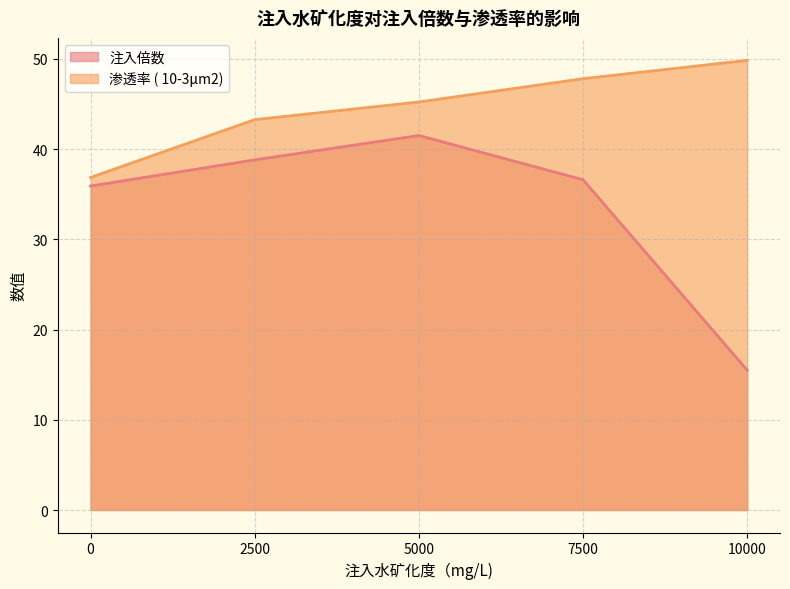

What is the difference between the maximum and minimum values in the 注入倍数 series?

26.0